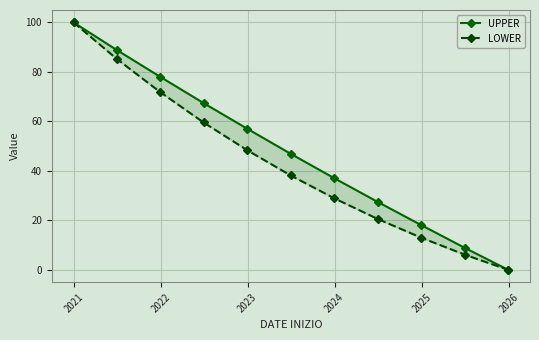

Is the value of UPPER at 9 greater than the value of LOWER at 2024?

No